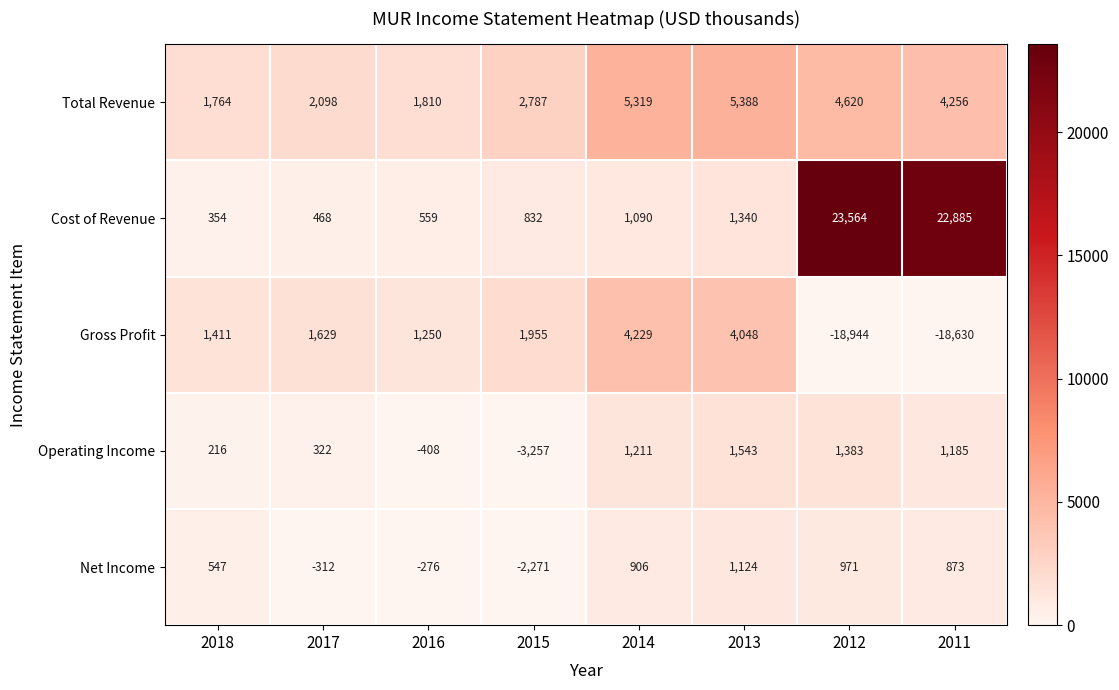

Between 2018 and 2013, which series saw the biggest shift?

Total Revenue